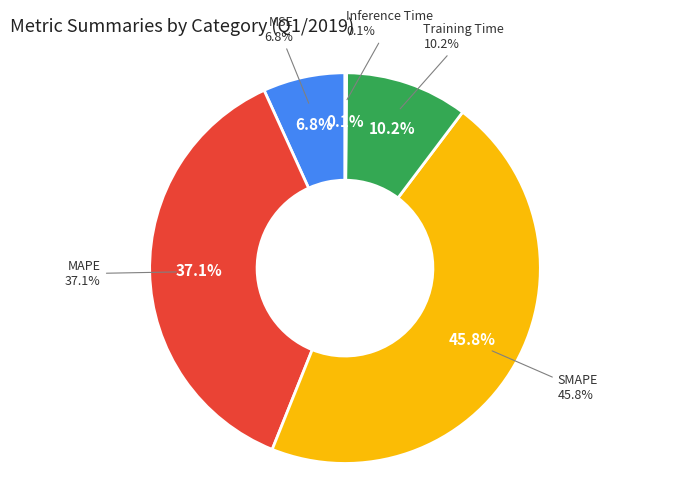

Between MAPE and Training Time, which is larger?

MAPE